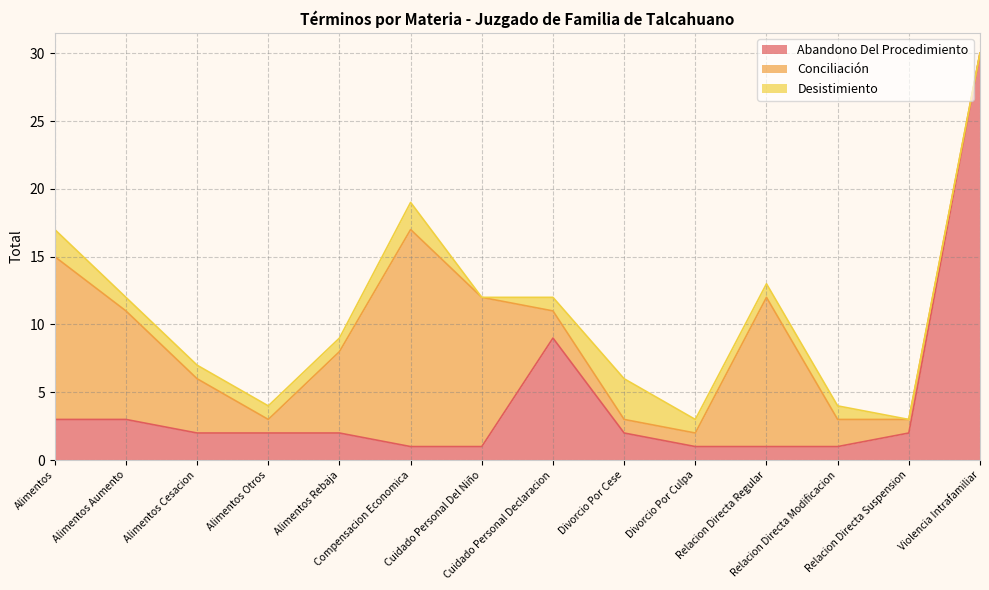

What is the value of the Desistimiento point at the 9th from the left?

3